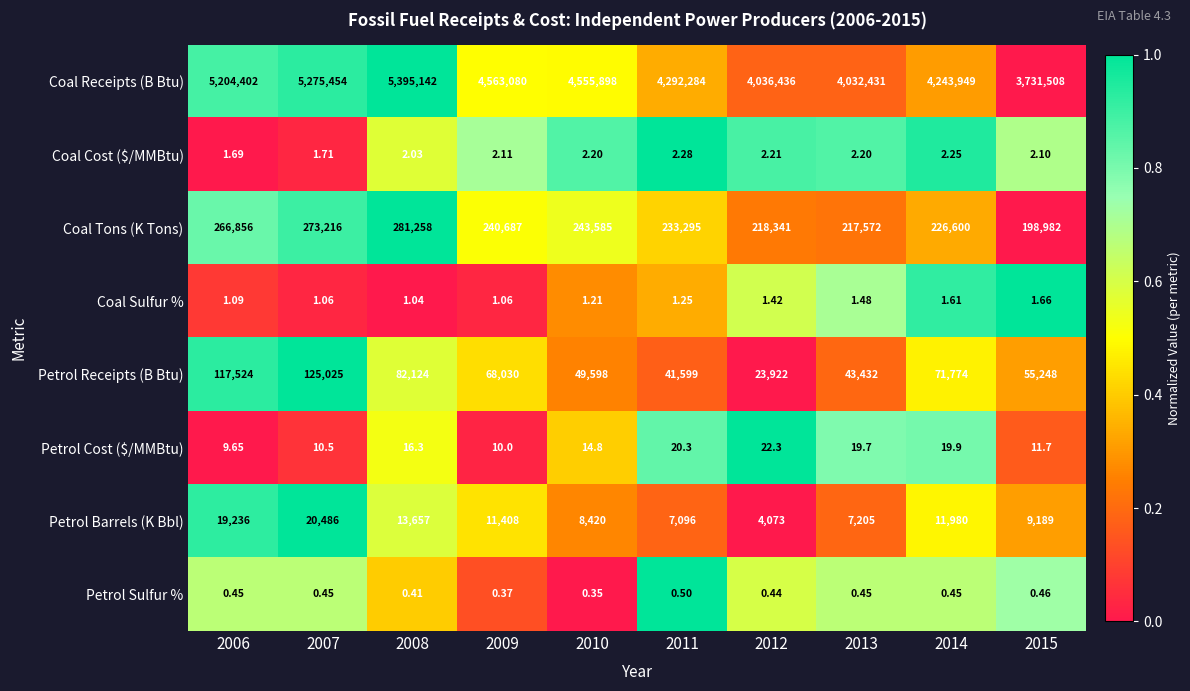

Which series has the largest range (max minus min)?

Coal Receipts (B Btu)